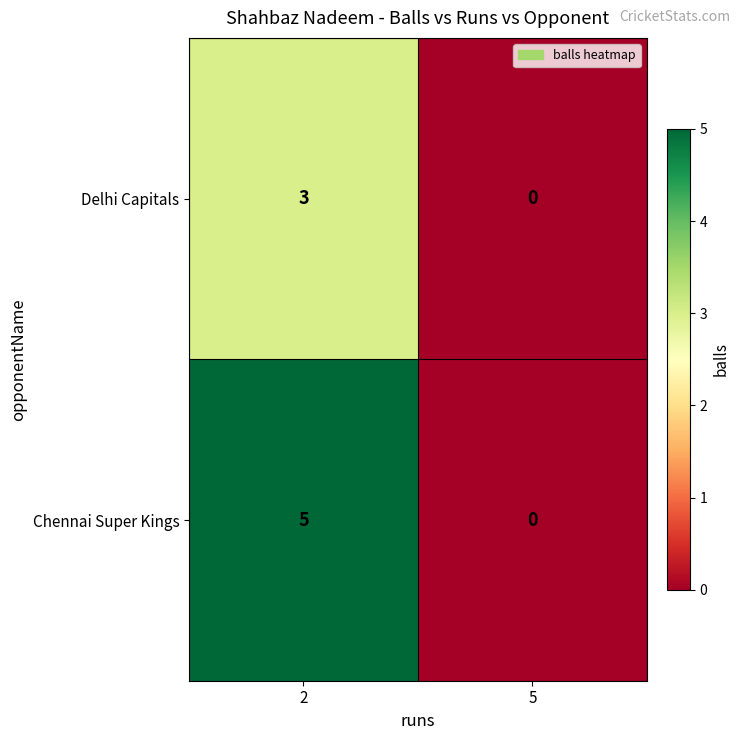

How many series are shown in this chart?

2